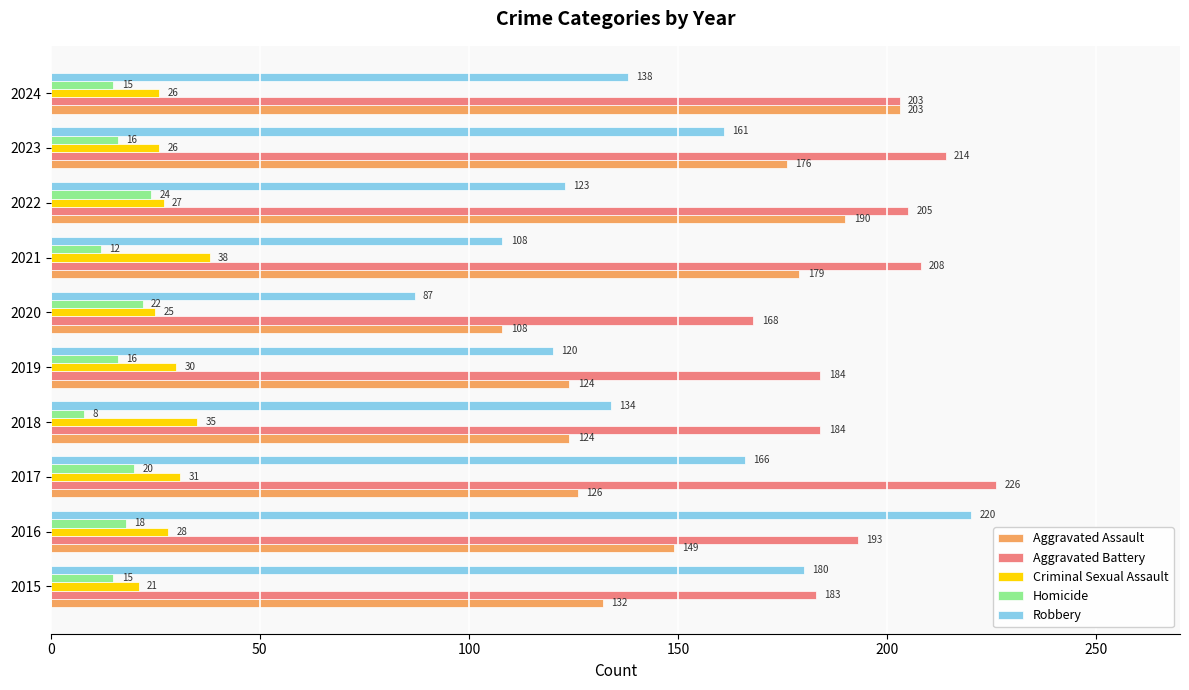

What is the spread (max minus min) of values at 2024?

188